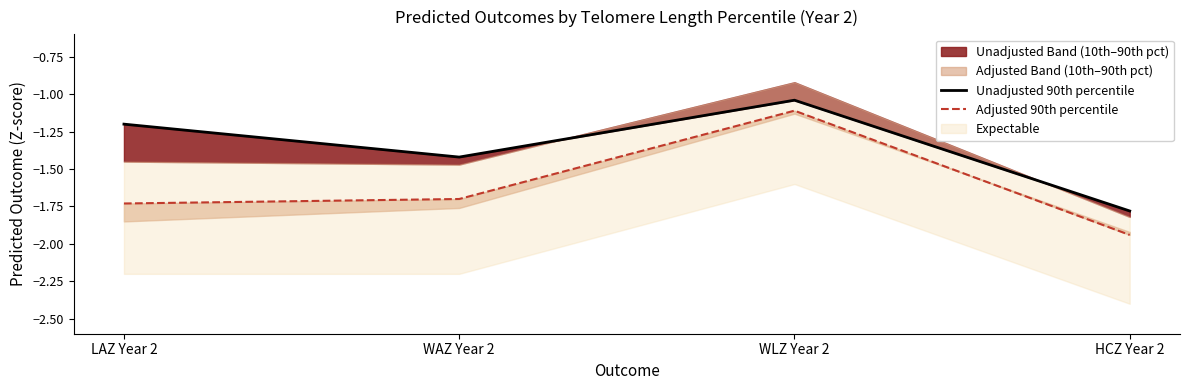

At which label does Unadjusted 90th percentile reach its minimum?

HCZ Year 2